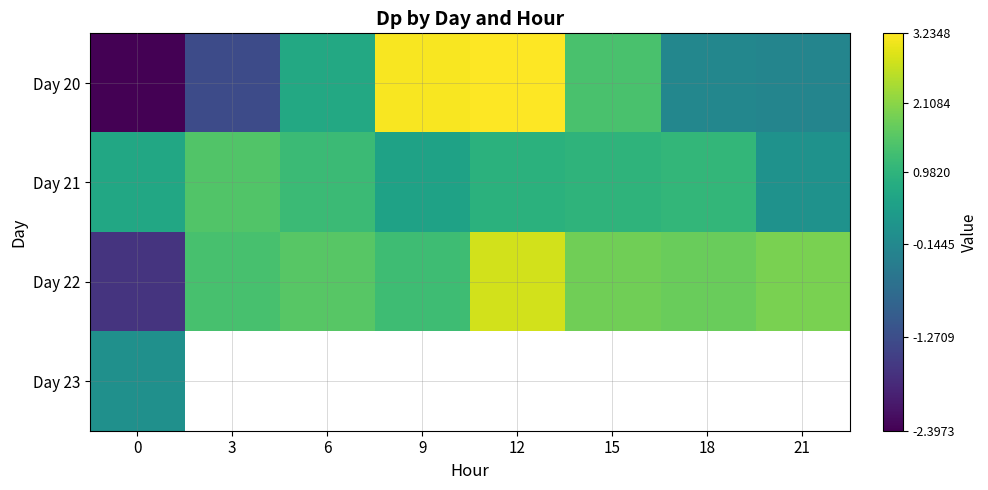

At how many categories does at least one series exceed 1?

7